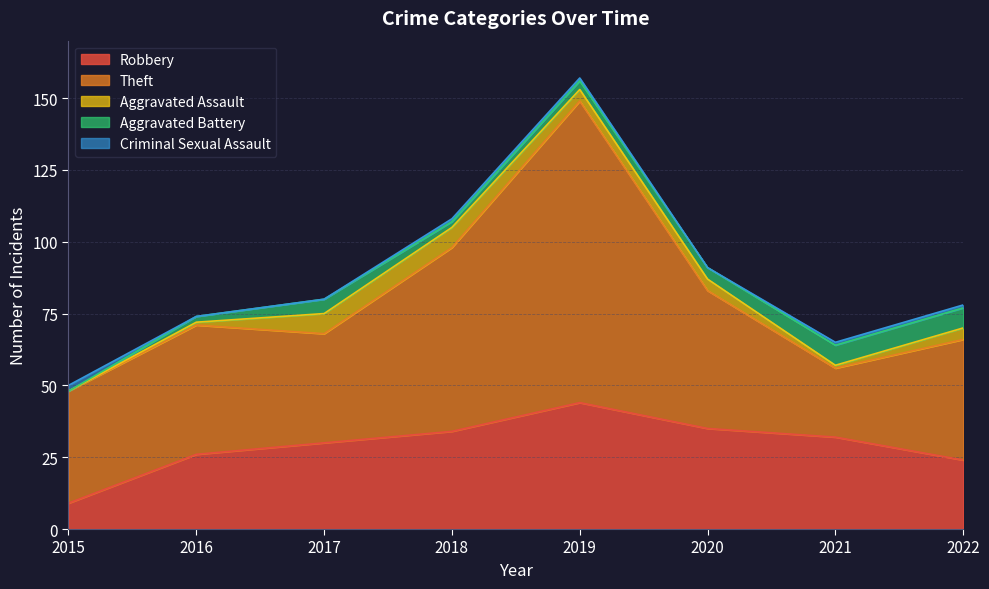

Where does the Aggravated Assault series first go above 4?

2017